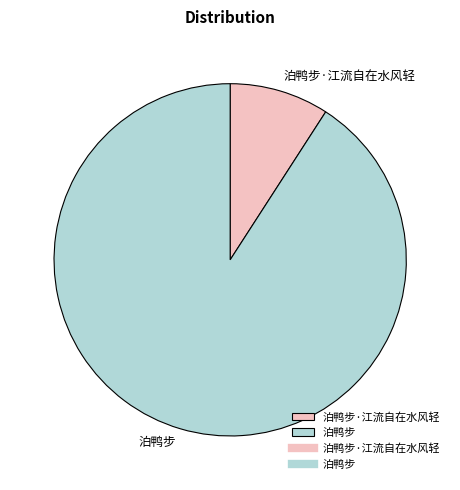

Approximately how many times larger is the value at 泊鸭步 compared to 泊鸭步·江流自在水风轻?

10.0